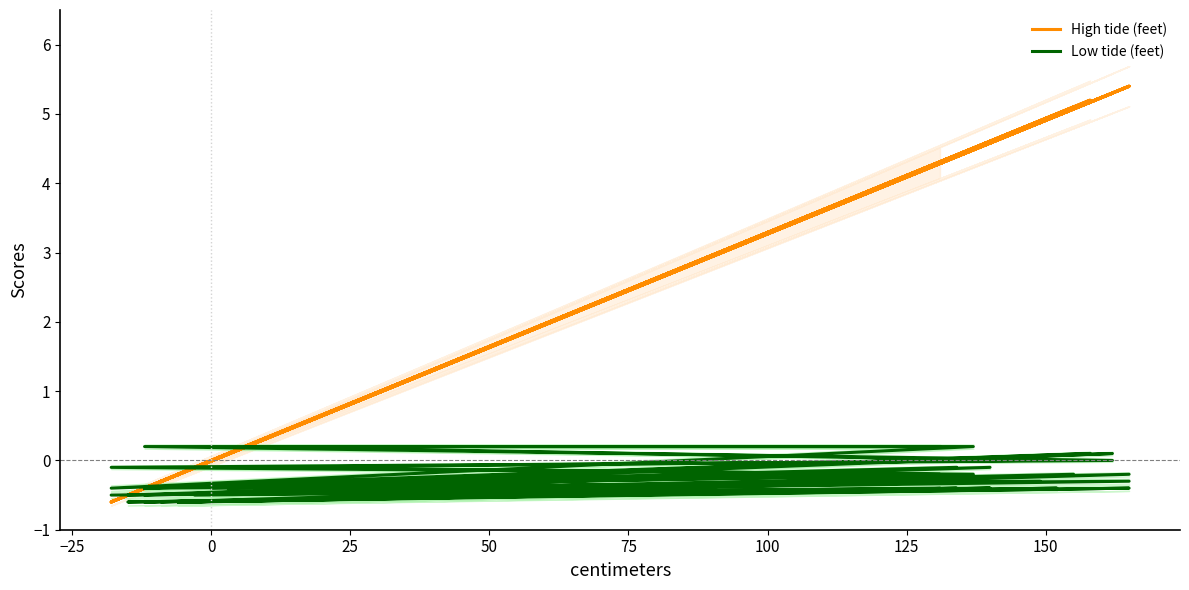

What is the average value of the Low tide (feet) series?

-0.3